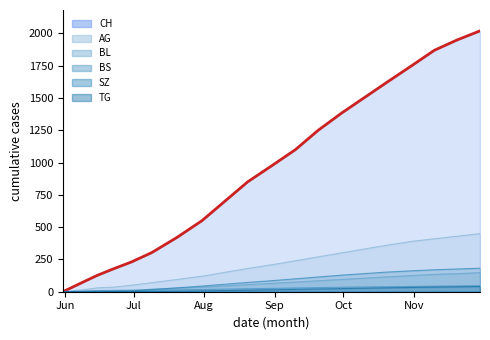

What are all the series names shown in the legend?

CH, AG, BL, BS, SZ, TG